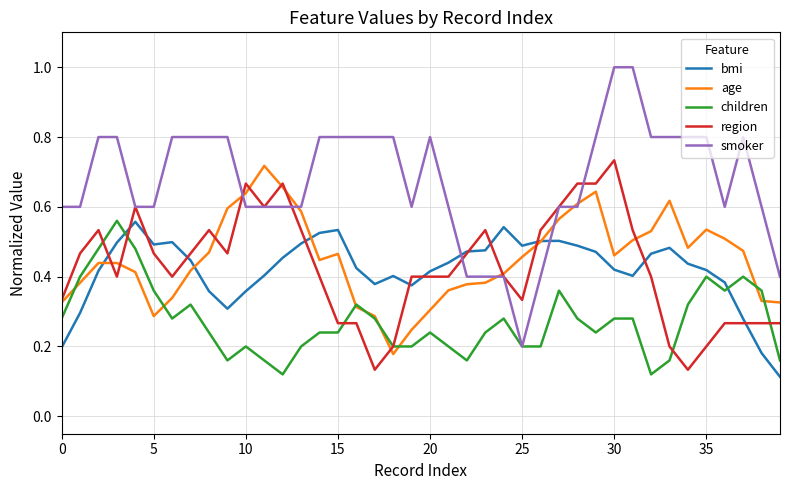

Which series has the widest spread of values?

smoker